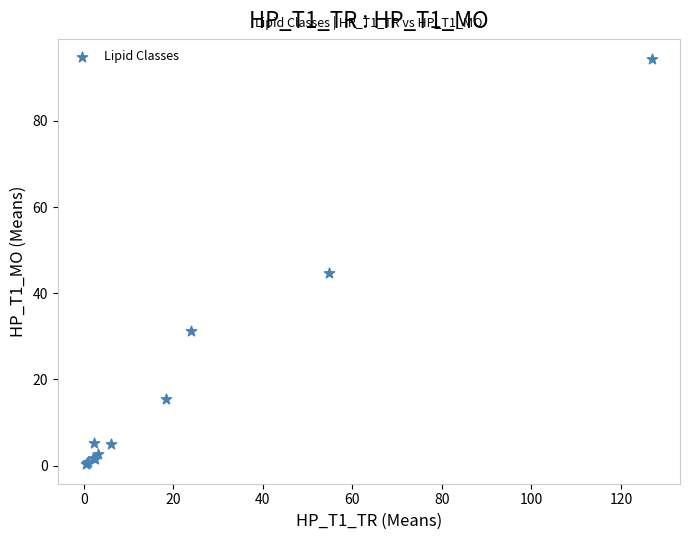

What Y value in the scatter plot is closest to 47?

44.7